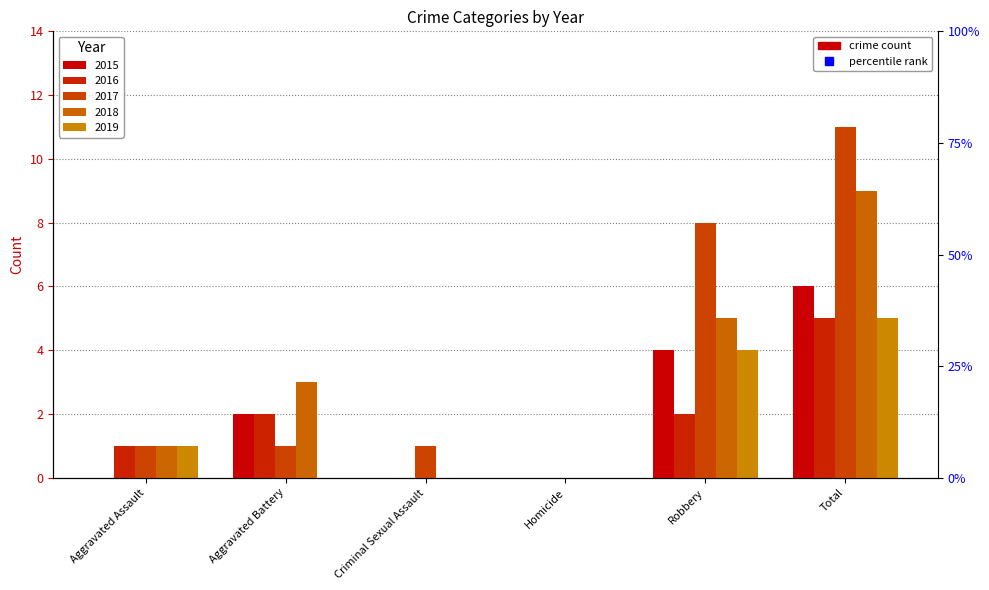

At which label does 2019 reach its peak?

Total